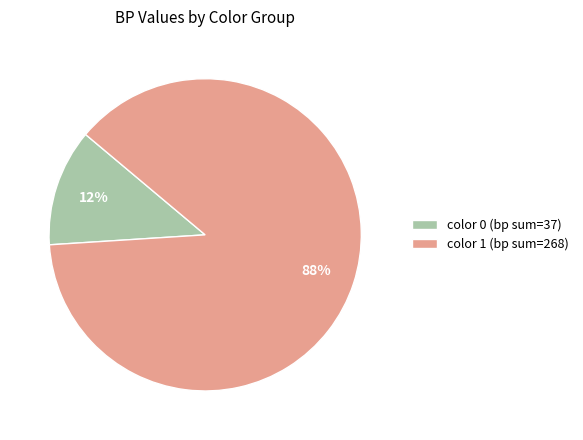

To the nearest percent, what portion does color 1 (bp sum=268) represent?

88%